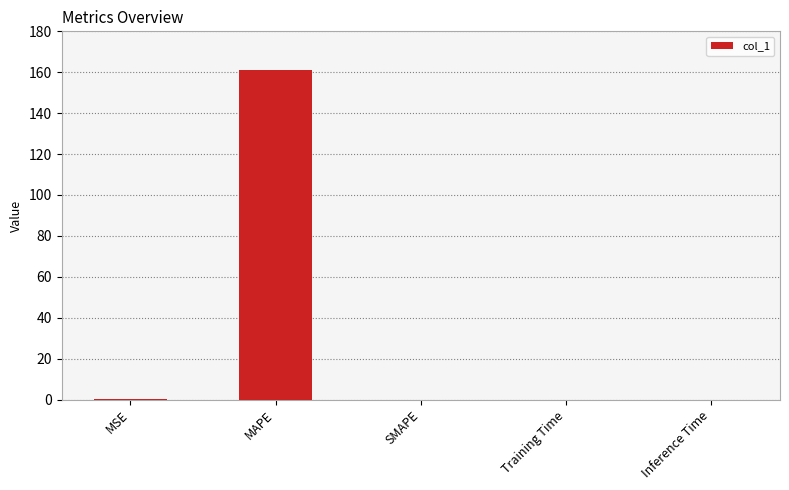

Which has a higher value, MAPE or Inference Time?

MAPE